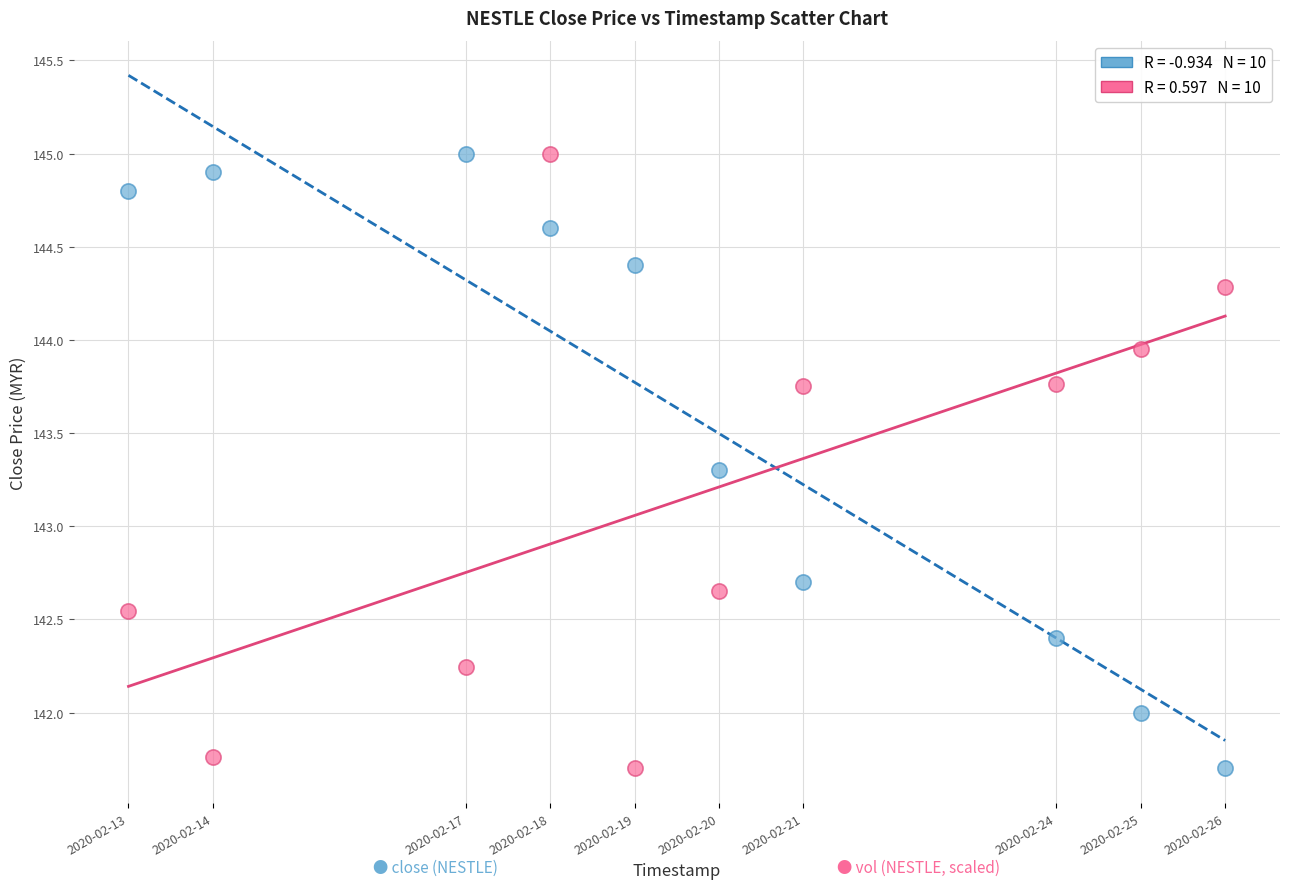

Across all data points, what is the range of X values (max minus min)?

1123200.0